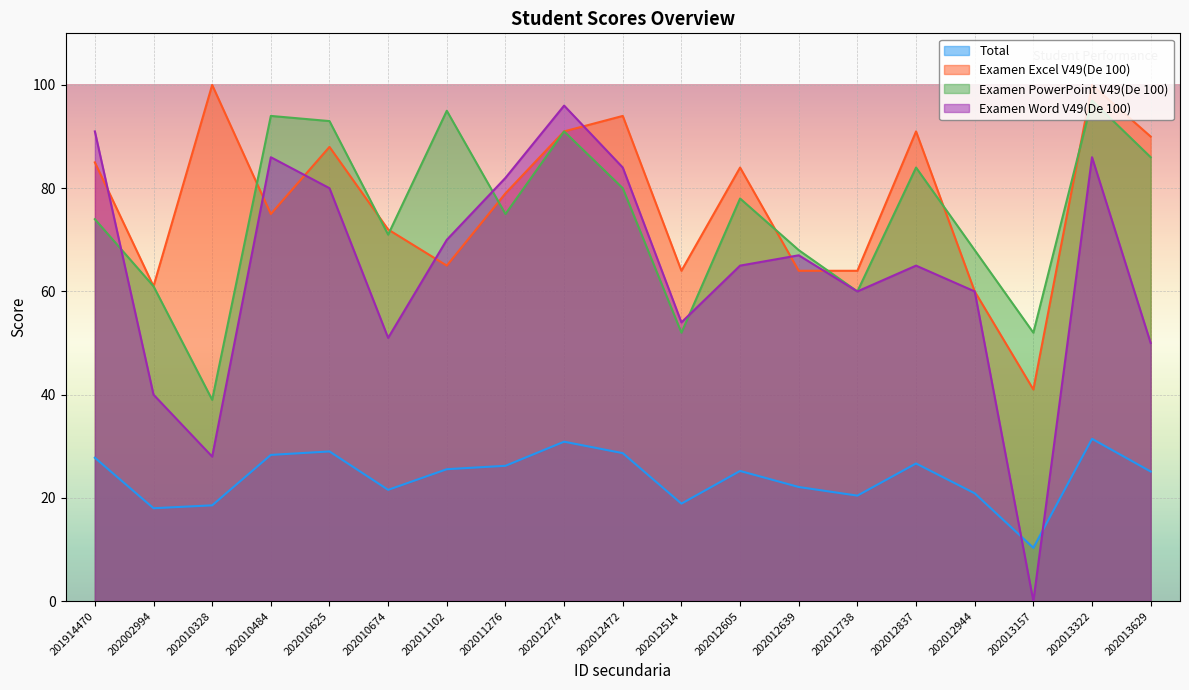

Rank the series at 202013629 from highest to lowest value.

Examen Excel V49(De 100), Examen PowerPoint V49(De 100), Examen Word V49(De 100), Total